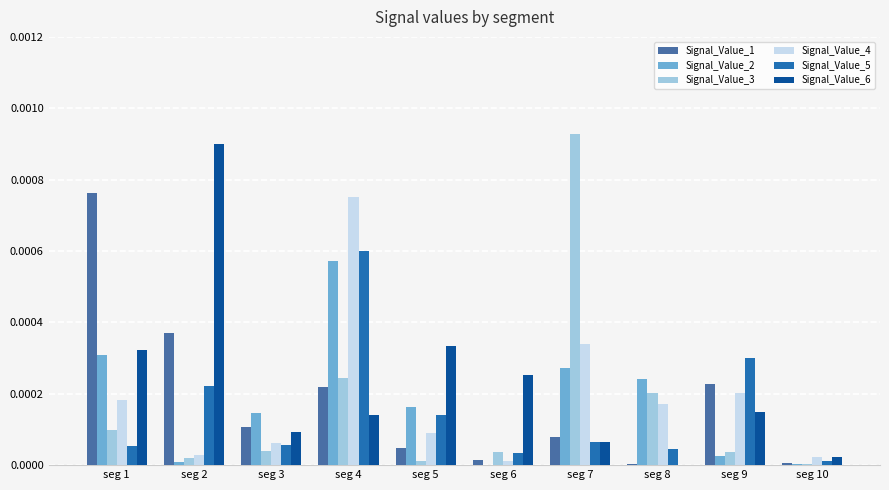

How many series are shown in this chart?

6